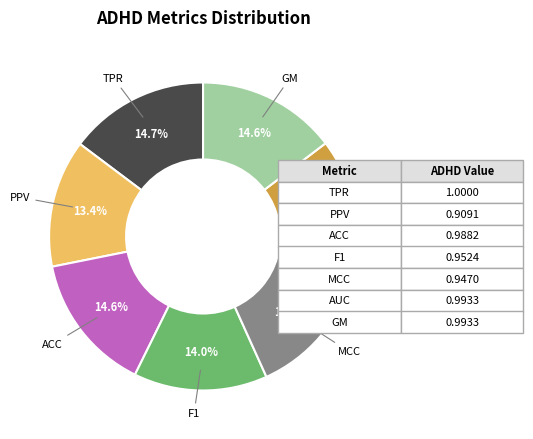

Is there a majority slice in this chart?

No